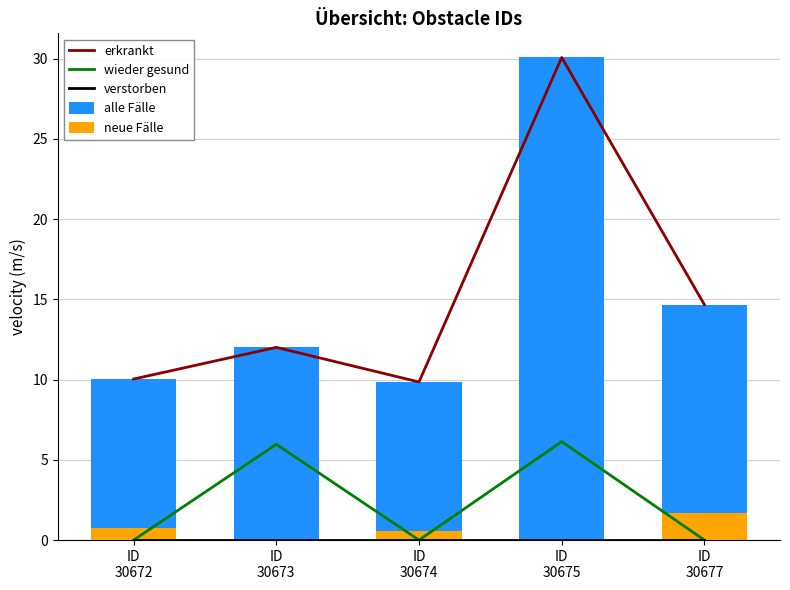

At which label does alle Fälle first exceed 12?

ID
30673